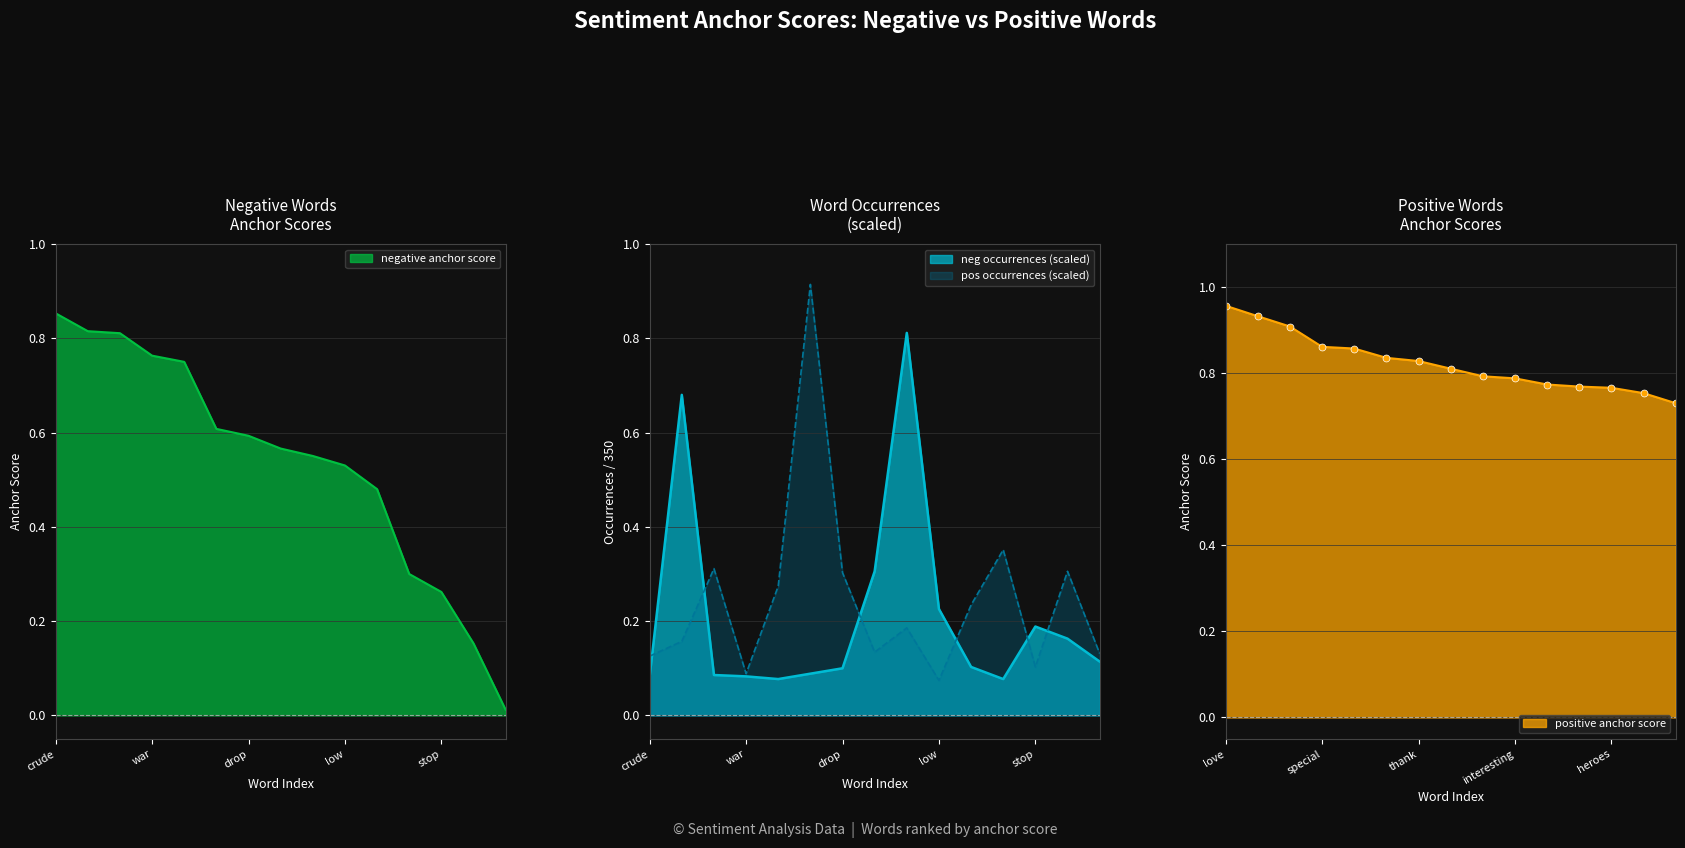

Which series has the largest total across all categories?

positive anchor score